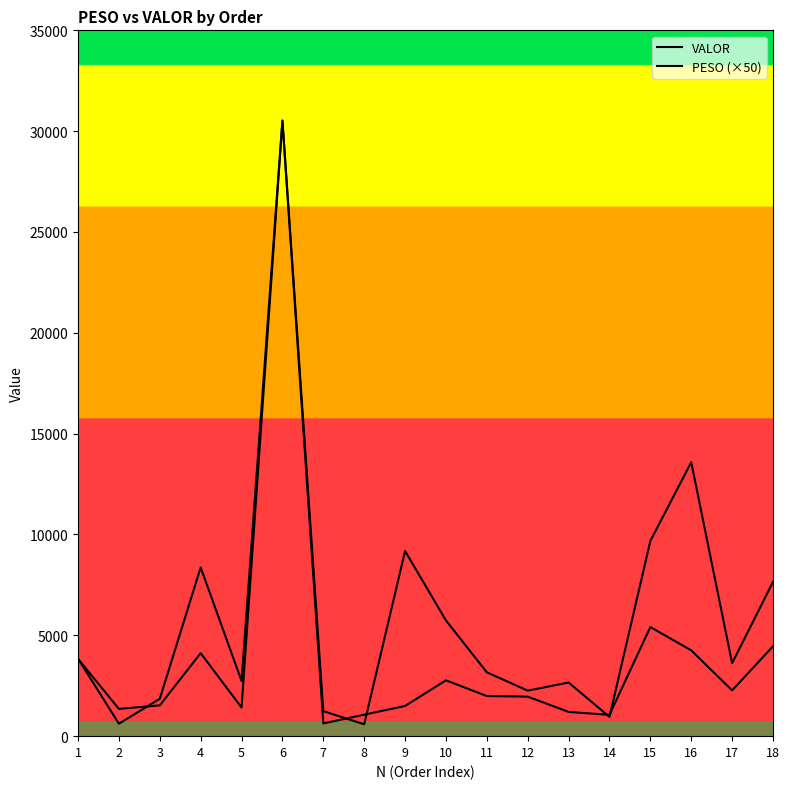

List the labels in order of VALOR value, largest first.

6, 15, 18, 16, 4, 1, 10, 17, 11, 12, 3, 9, 5, 2, 13, 8, 14, 7